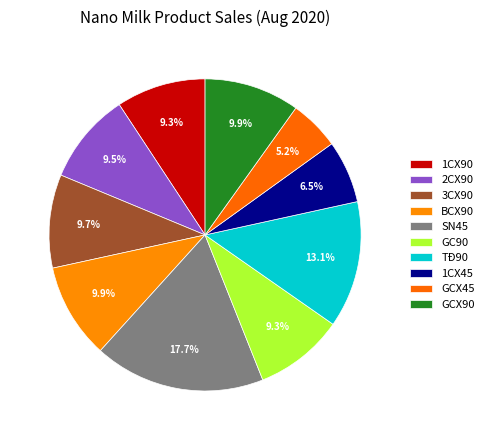

The TĐ90 slice represents 13% of the pie. True or false?

True